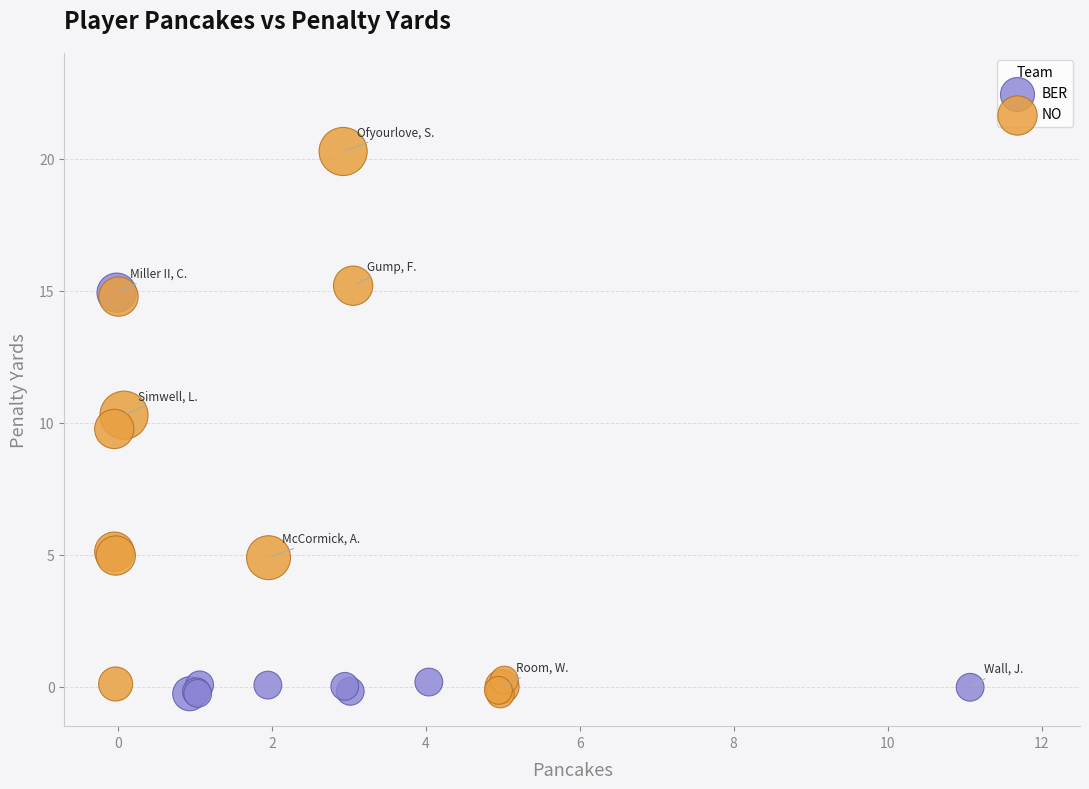

Which series has the largest Y range (max minus min)?

NO